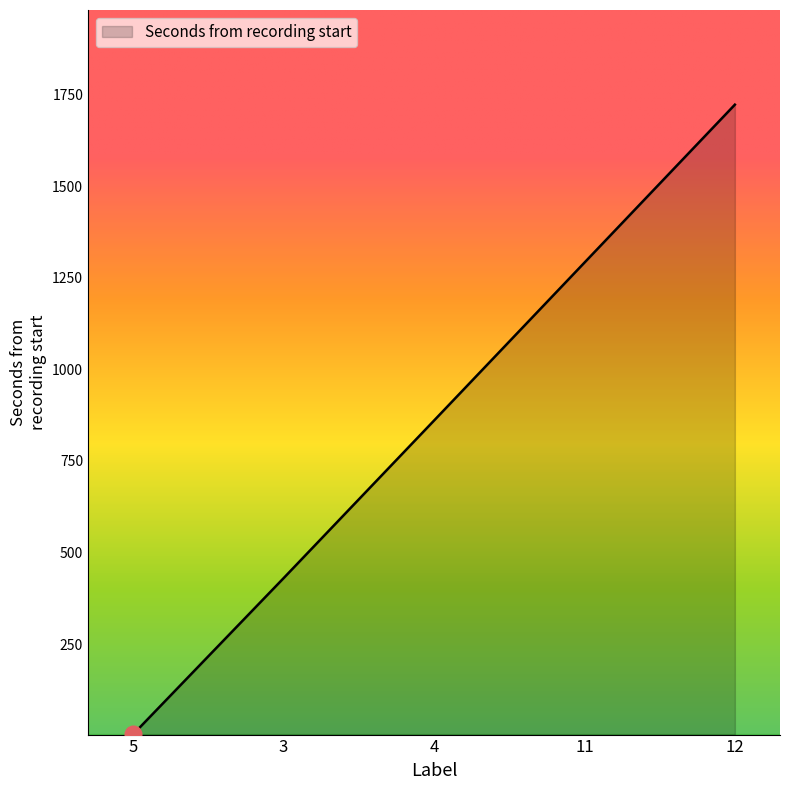

What is the greatest value displayed?

1722.0